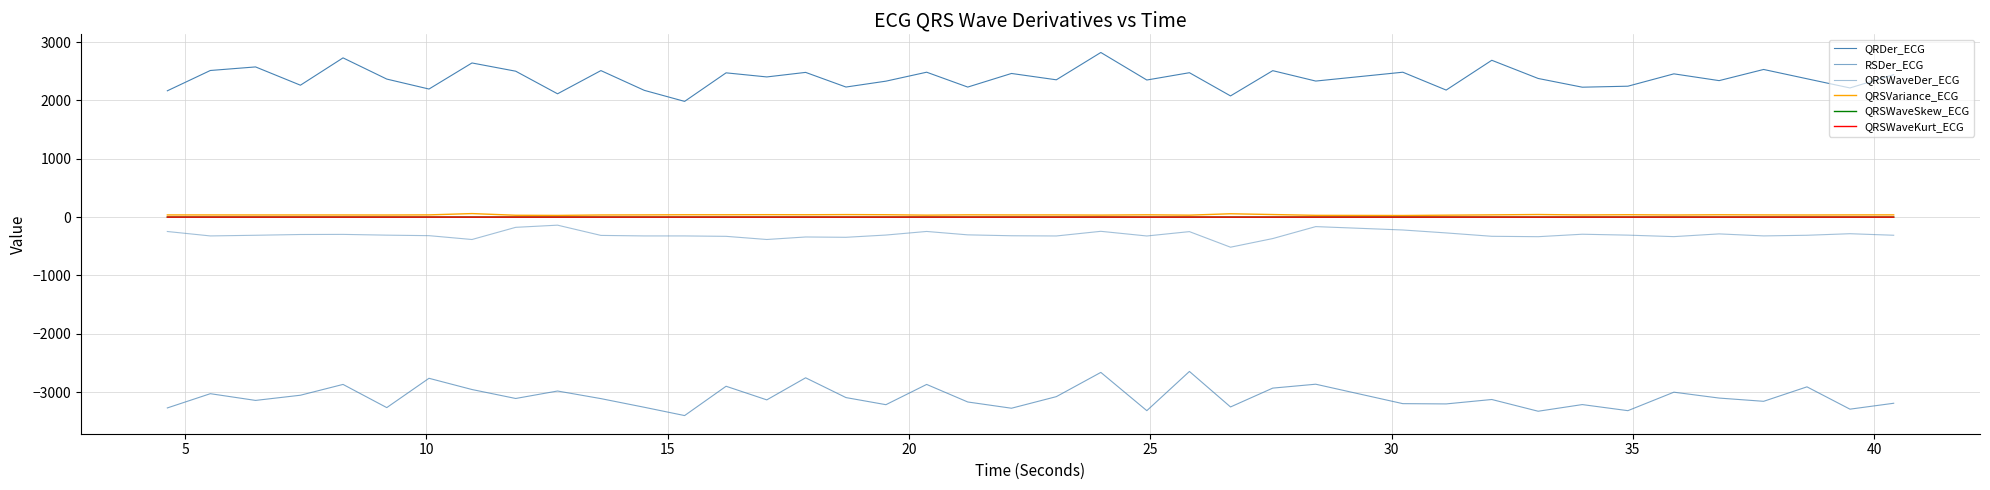

Does the chart have visible grid lines?

Yes